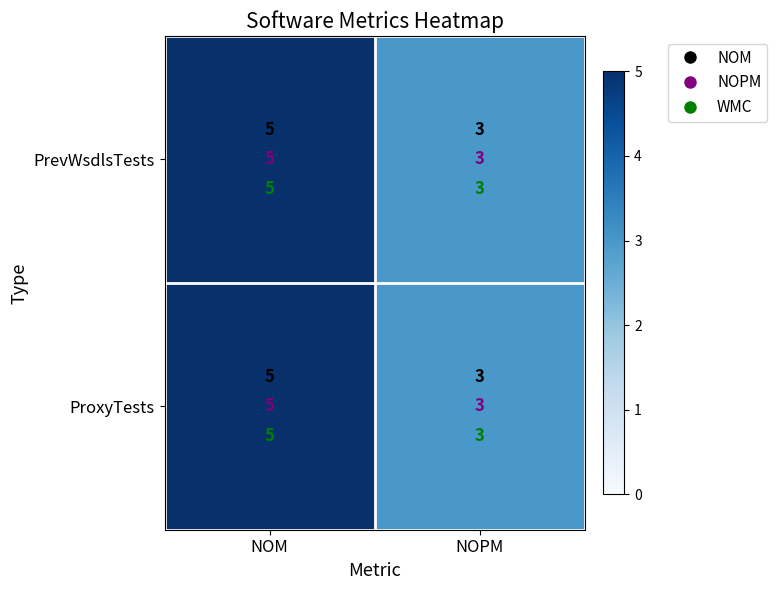

The value of PrevWsdlsTests at NOM is 5. True or false?

True